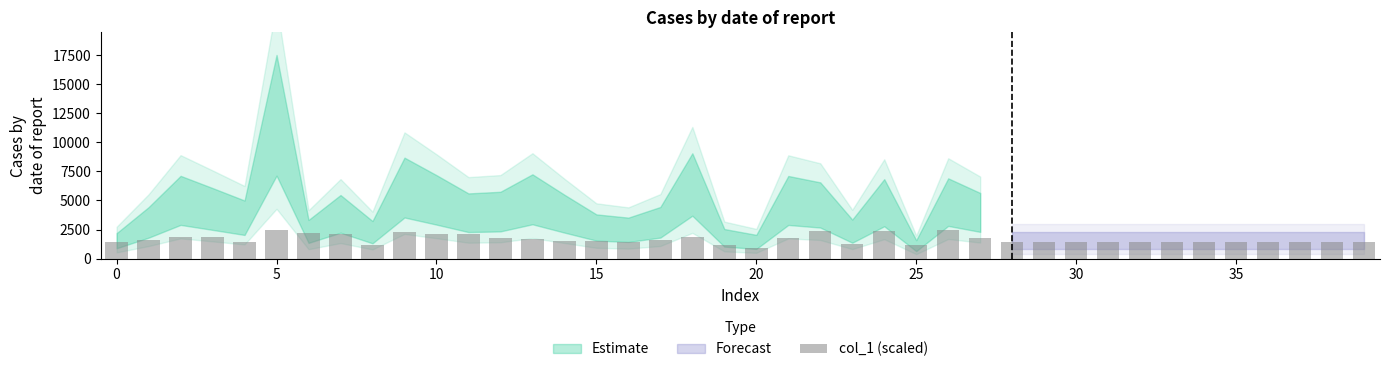

What is the greatest value displayed?

2500